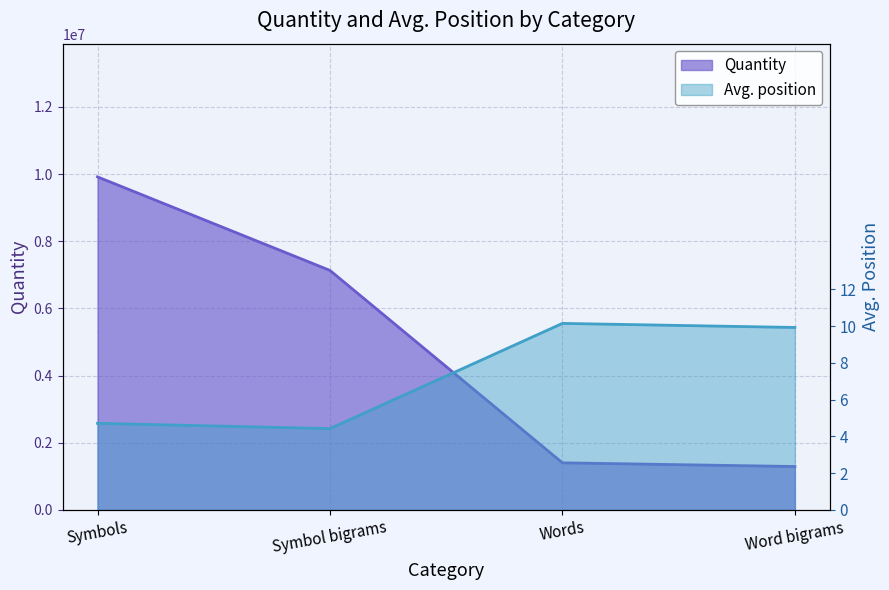

What is the label of the 2nd point from the left?

Symbol bigrams